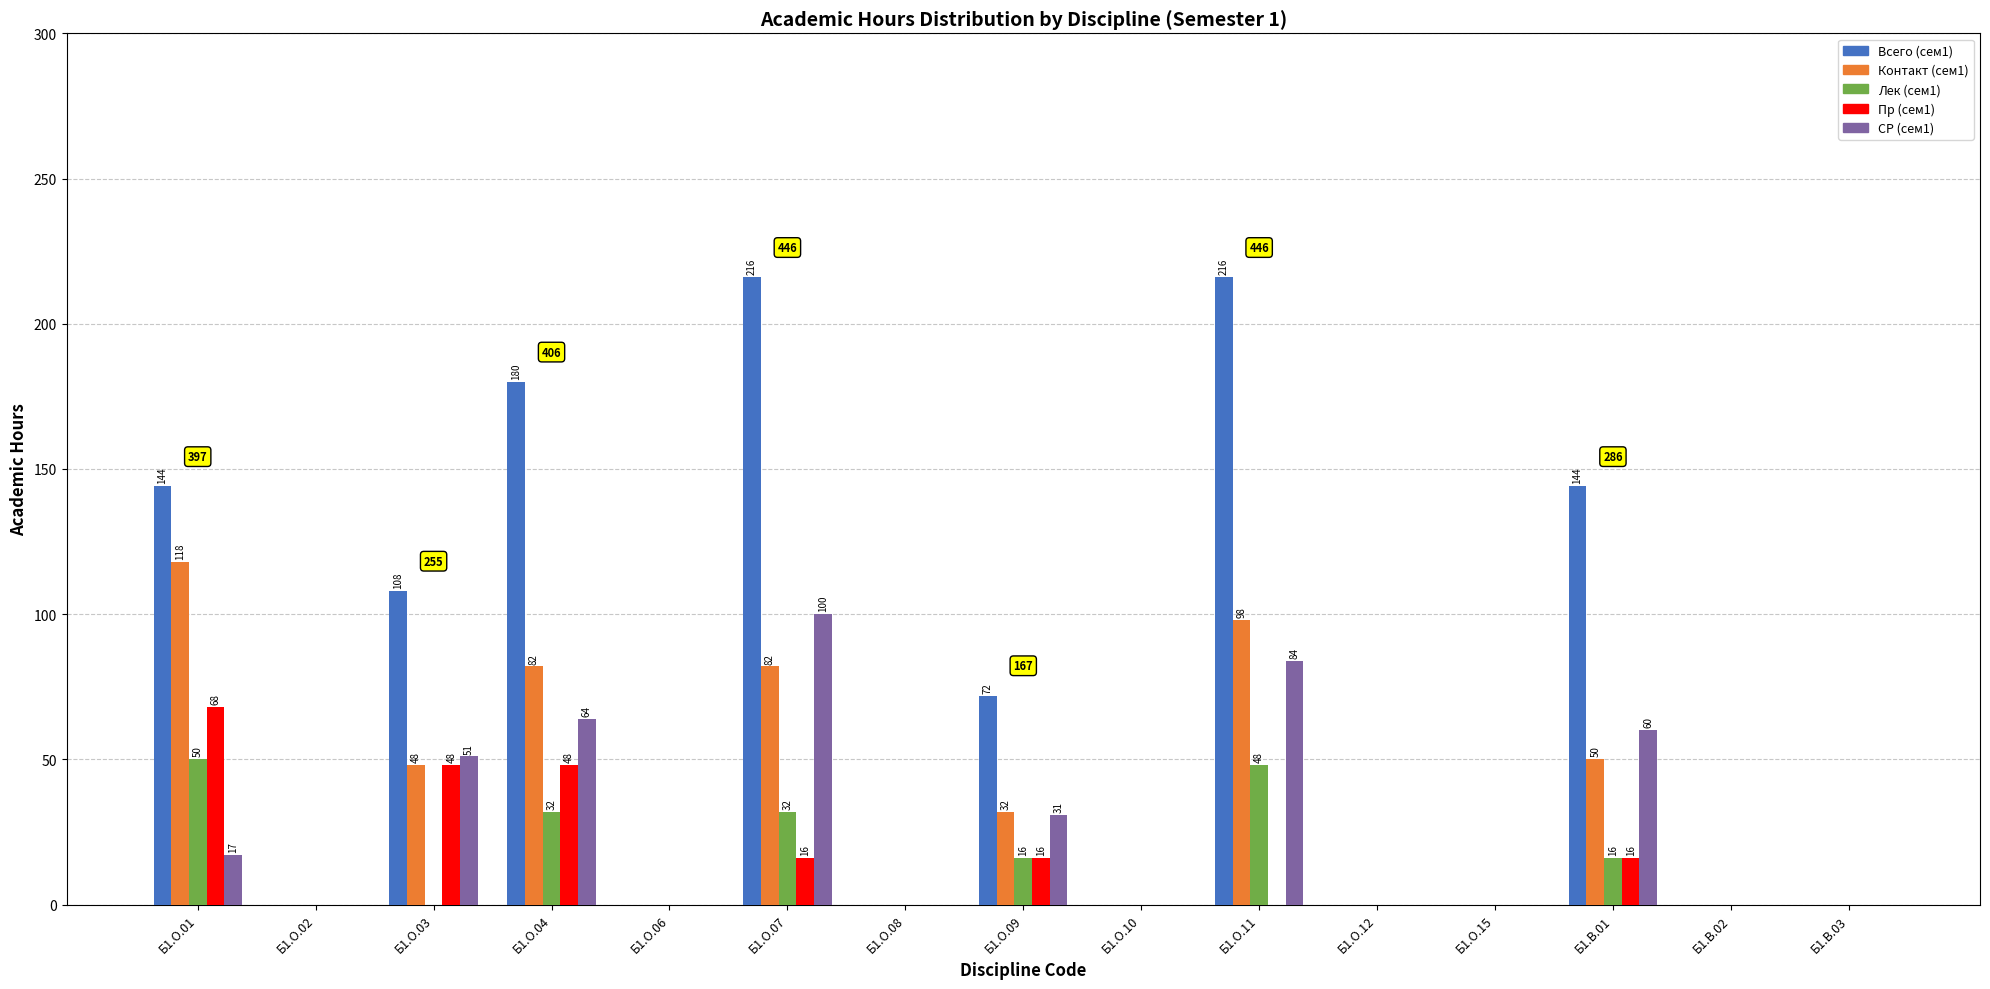

How many values in the СР (сем1) series exceed 0?

7